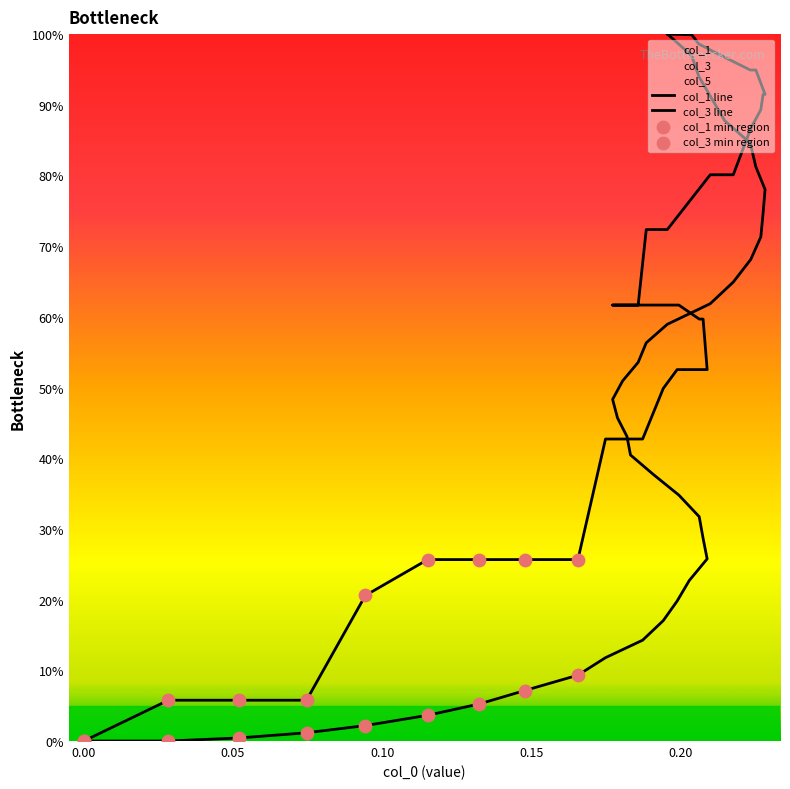

Which series contains the highest Y value?

col_1